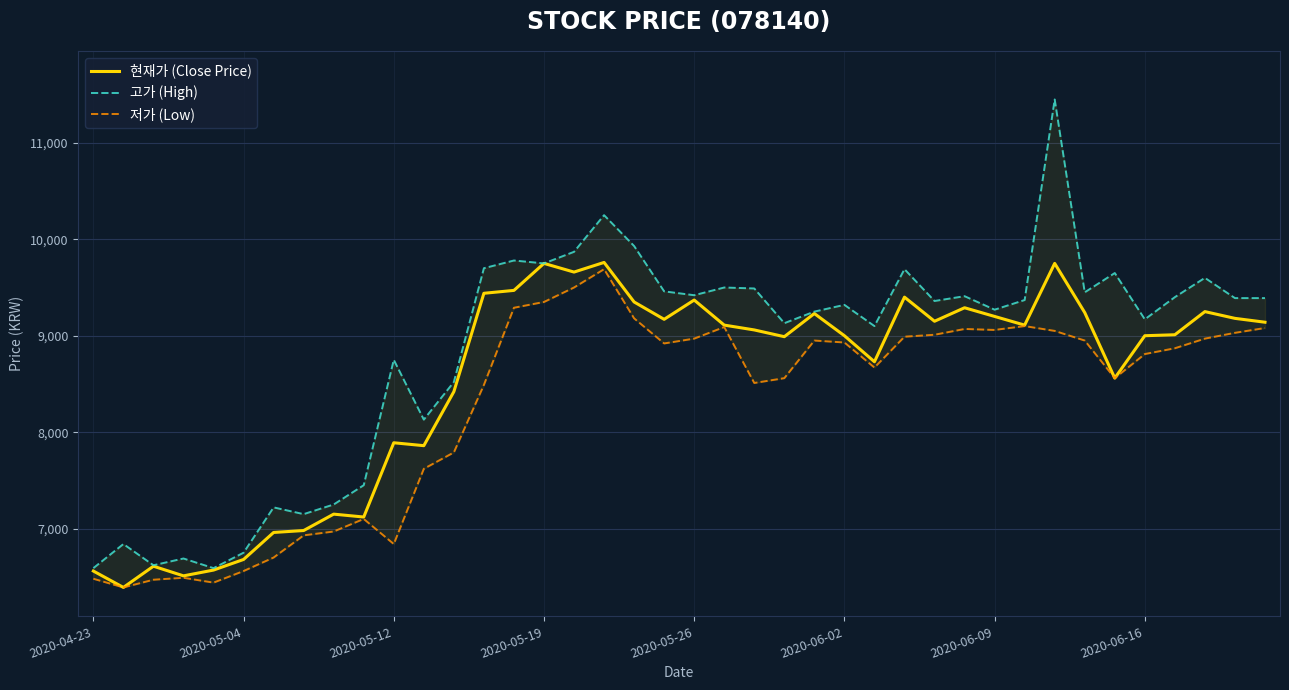

True or false: 현재가 (Close Price) and 저가 (Low) intersect in this chart.

False